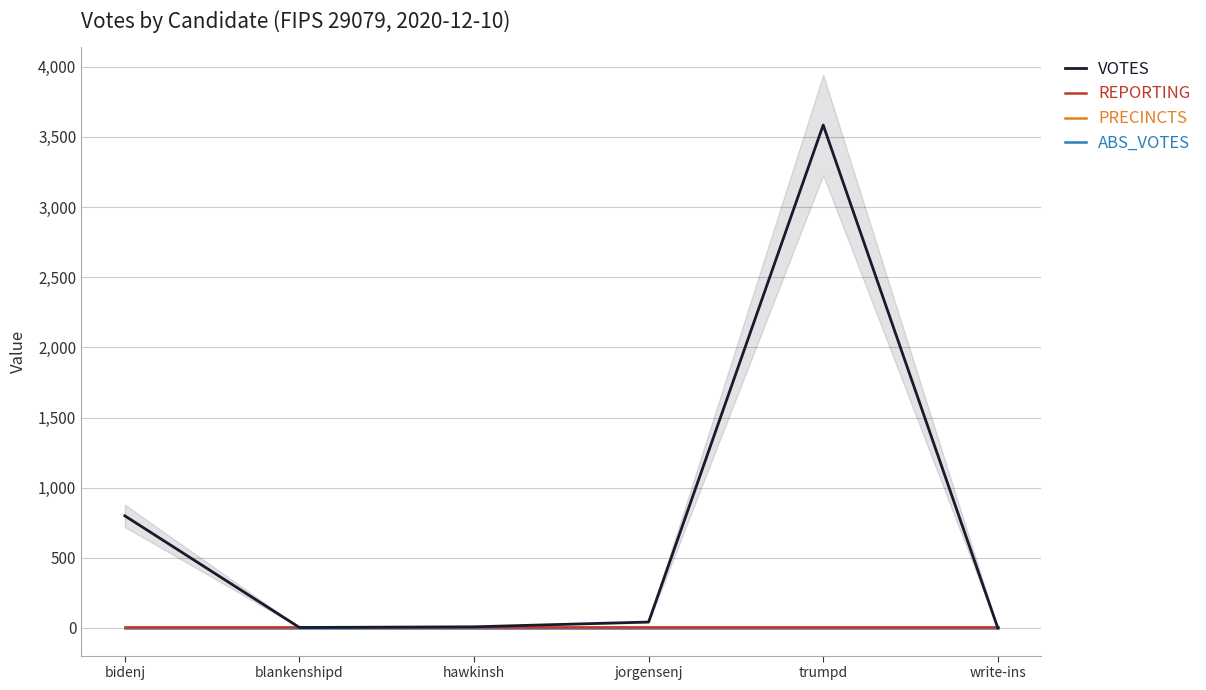

At jorgensenj, list the series in order from smallest to largest.

ABS_VOTES, REPORTING, PRECINCTS, VOTES